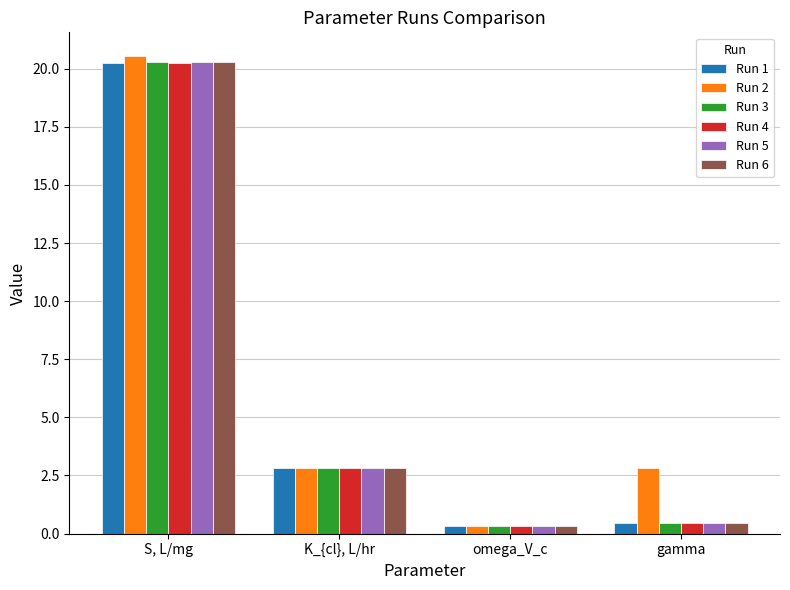

What is the lowest value of the Run 5 series?

0.3